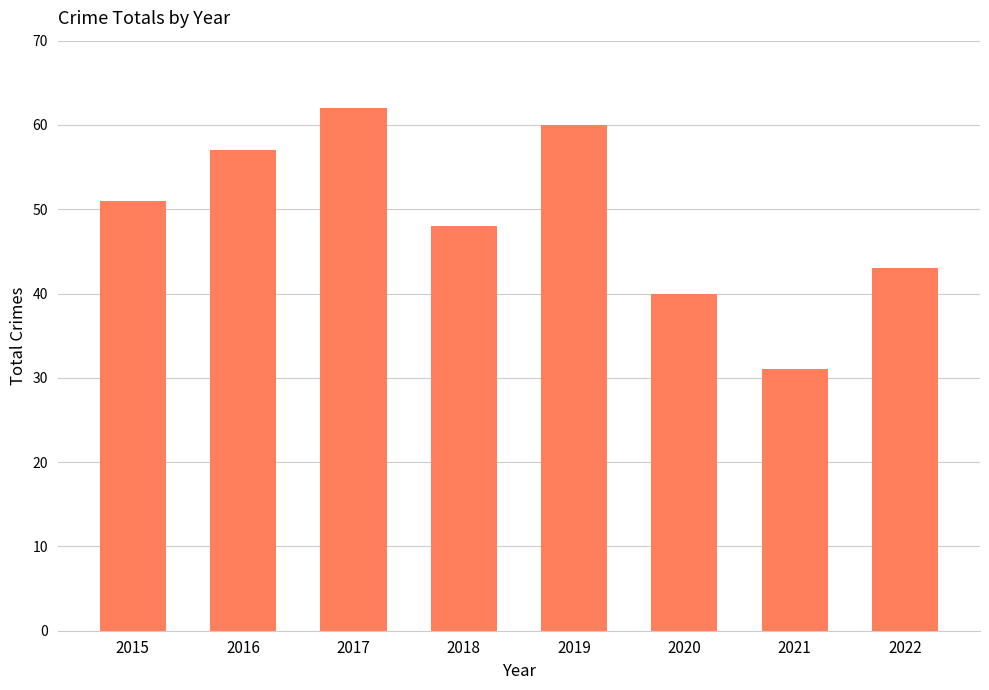

At which label is the value closest to 46?

2018